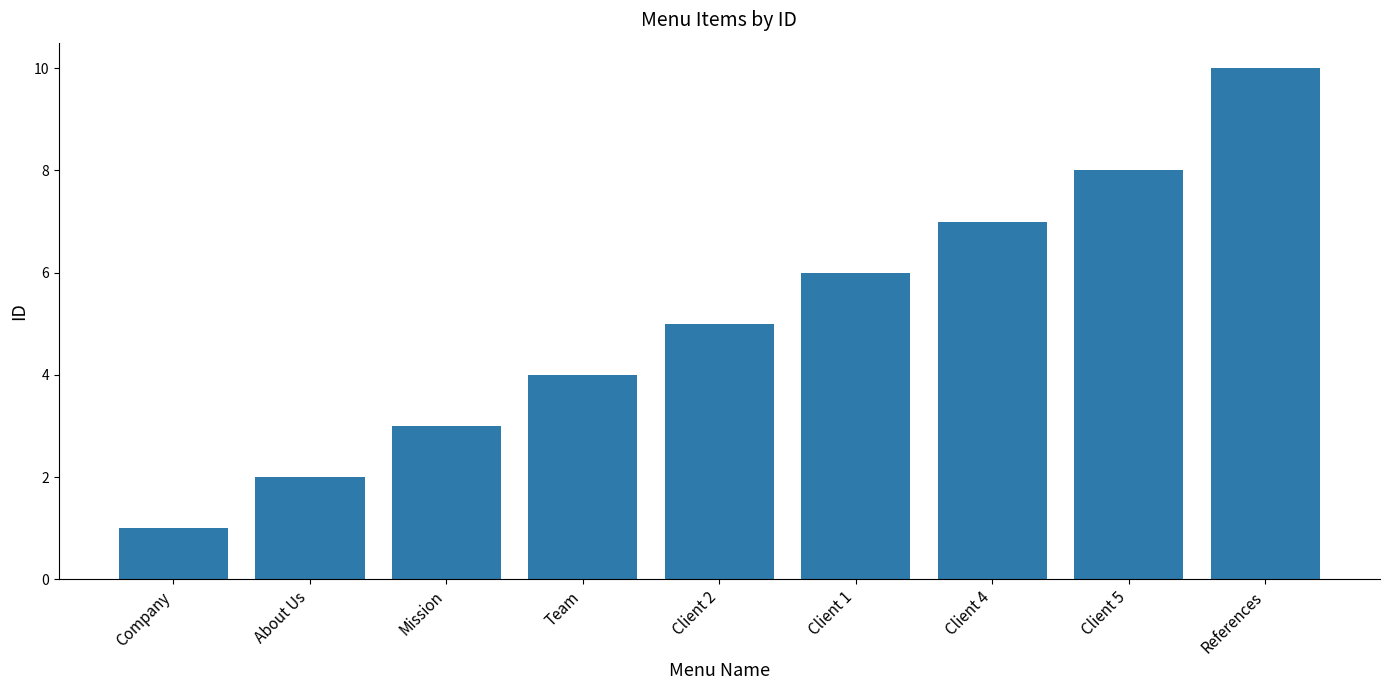

Approximately how many times larger is the value at Client 5 compared to Company?

8.0